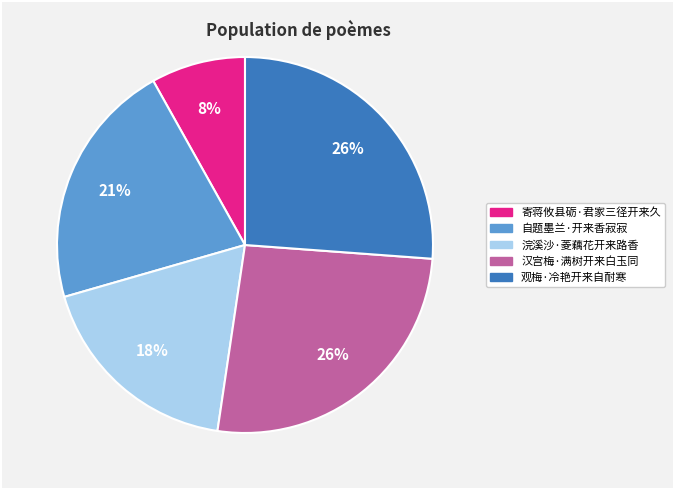

Does any single category account for the majority?

No